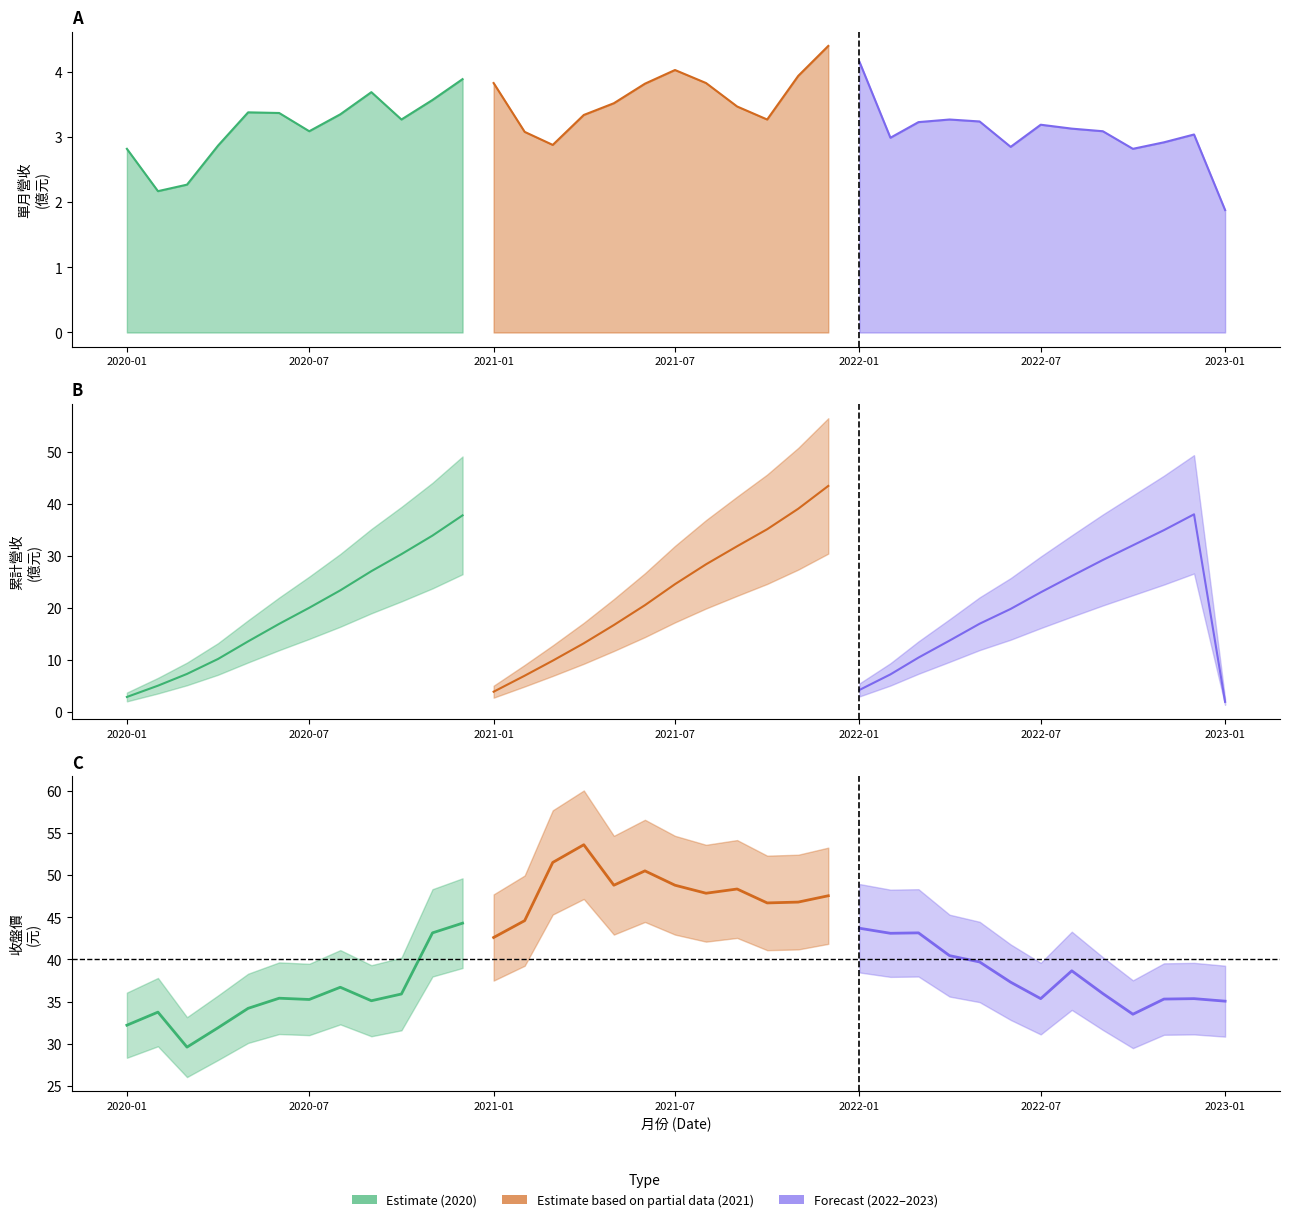

What is the total value across all series at 2020-05?

51.1